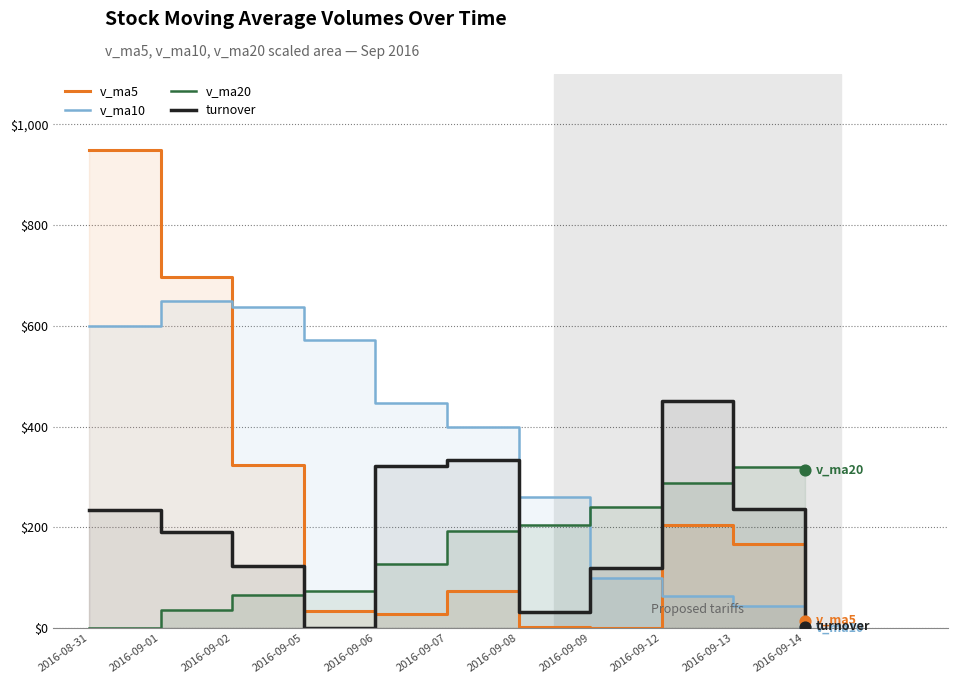

Which series reaches the maximum Y coordinate?

v_ma5